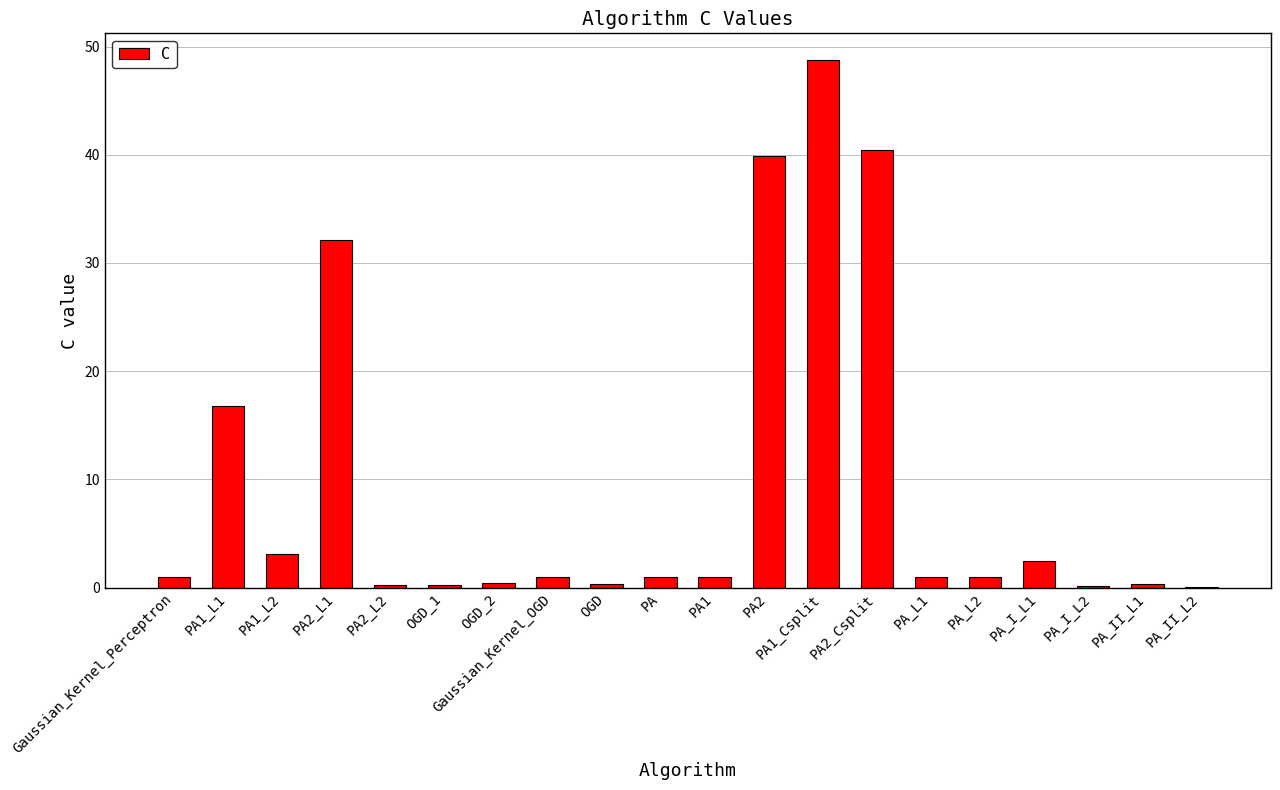

What is the difference between the values at PA_L2 and OGD?

0.7